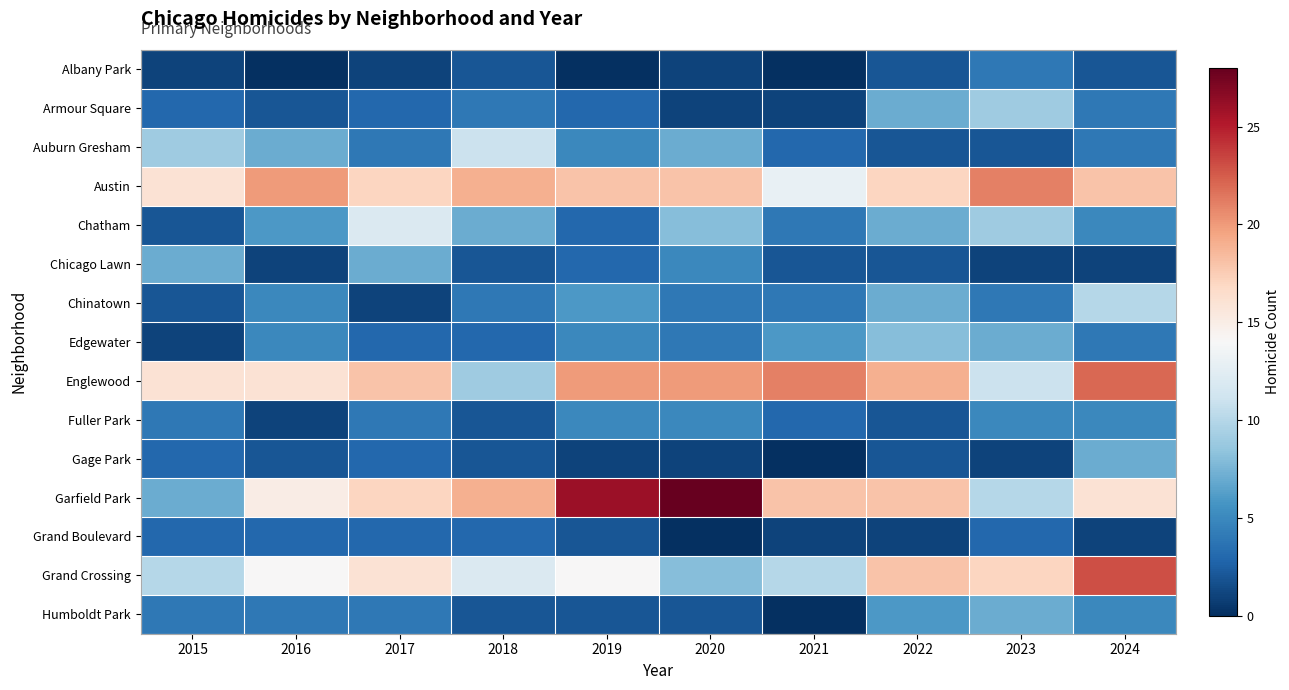

Between 2019 and 2017, which is larger?

2017